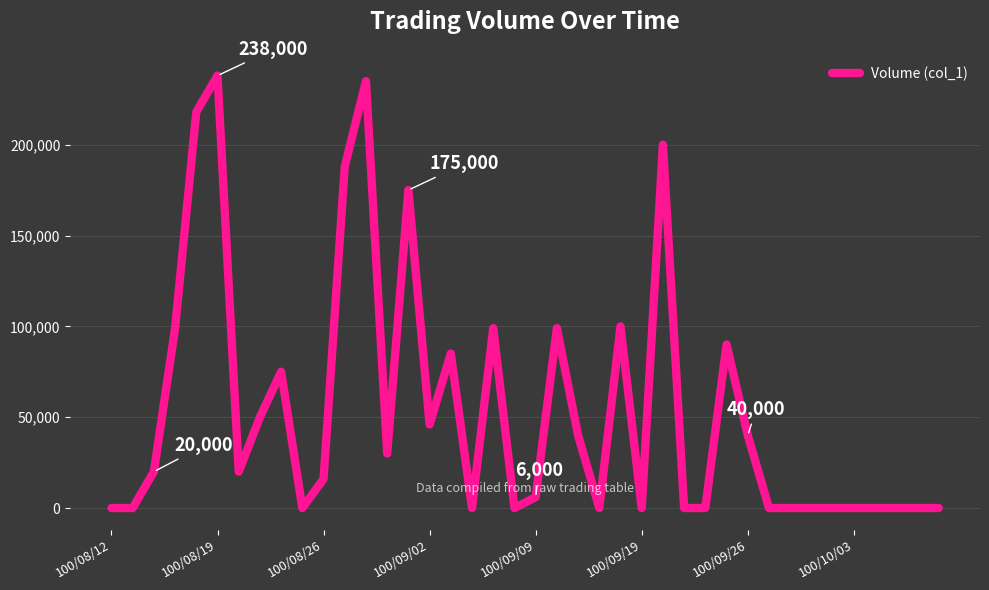

What is the maximum value shown in the chart?

238000